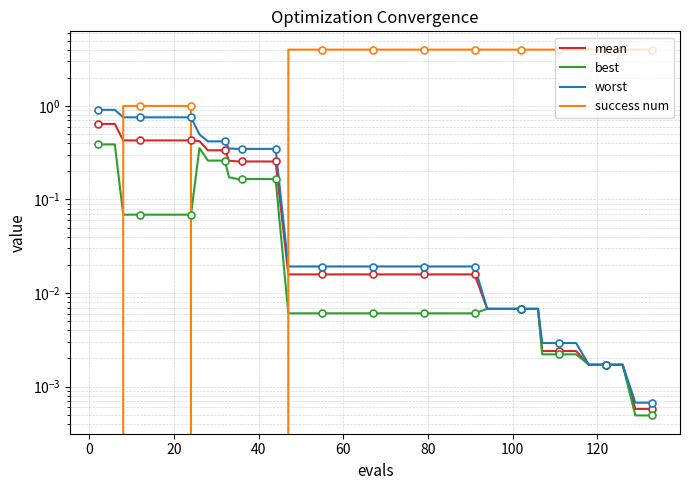

What is the sum of all best values?

3.1